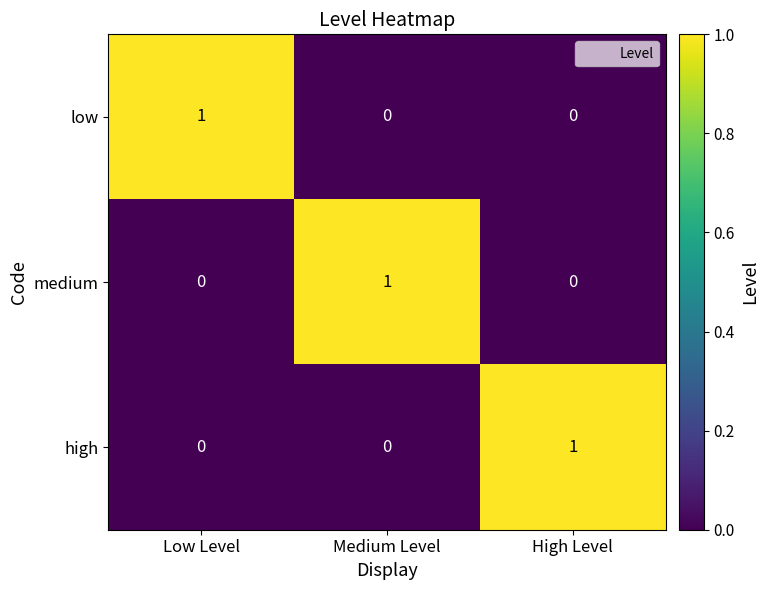

Is the value of high at High Level greater than the value of medium at Low Level?

Yes